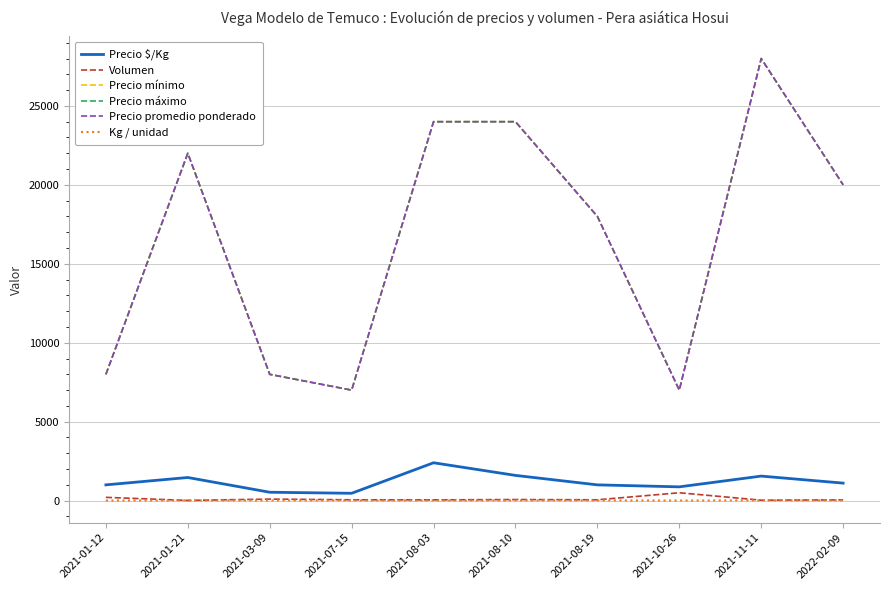

Rank the categories by Kg / unidad value from highest to lowest.

2021-08-19, 2021-11-11, 2022-02-09, 2021-01-21, 2021-03-09, 2021-07-15, 2021-08-10, 2021-08-03, 2021-01-12, 2021-10-26